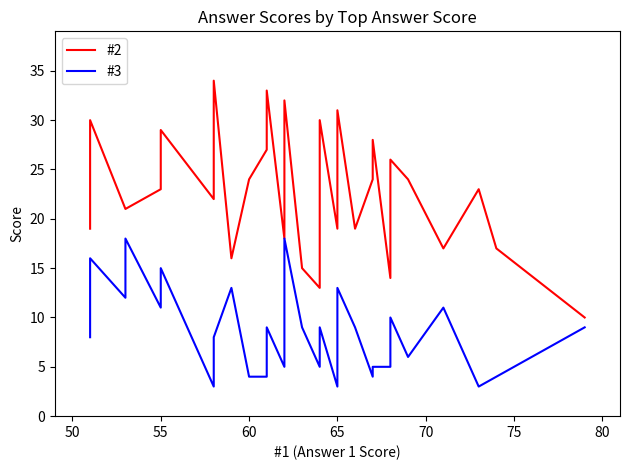

What is the label of the 36th point from the right?

65